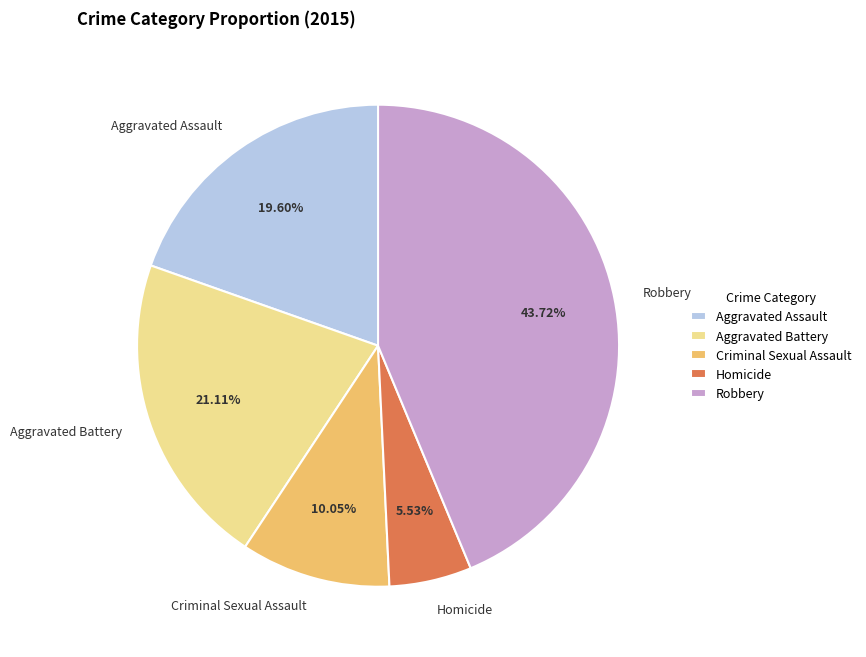

The Aggravated Battery slice represents 8% of the pie. True or false?

False